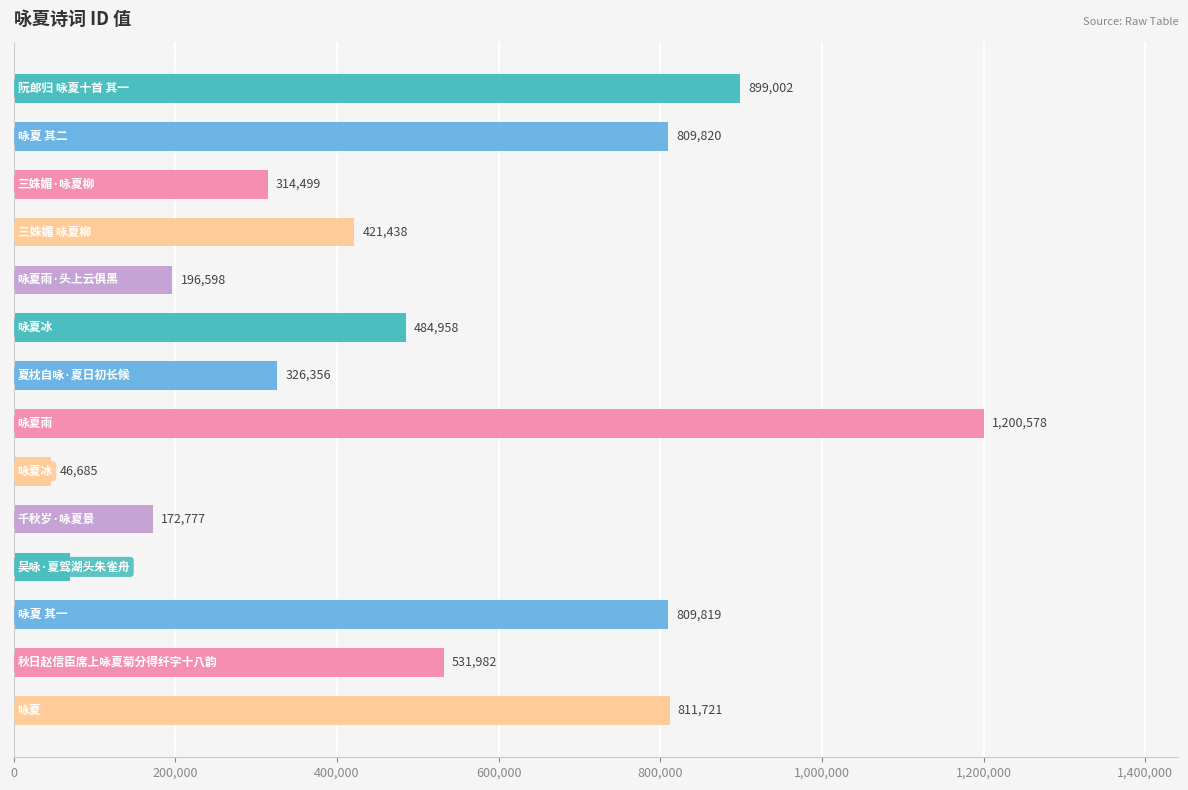

What is the value of the 4th bar from the top?

421438